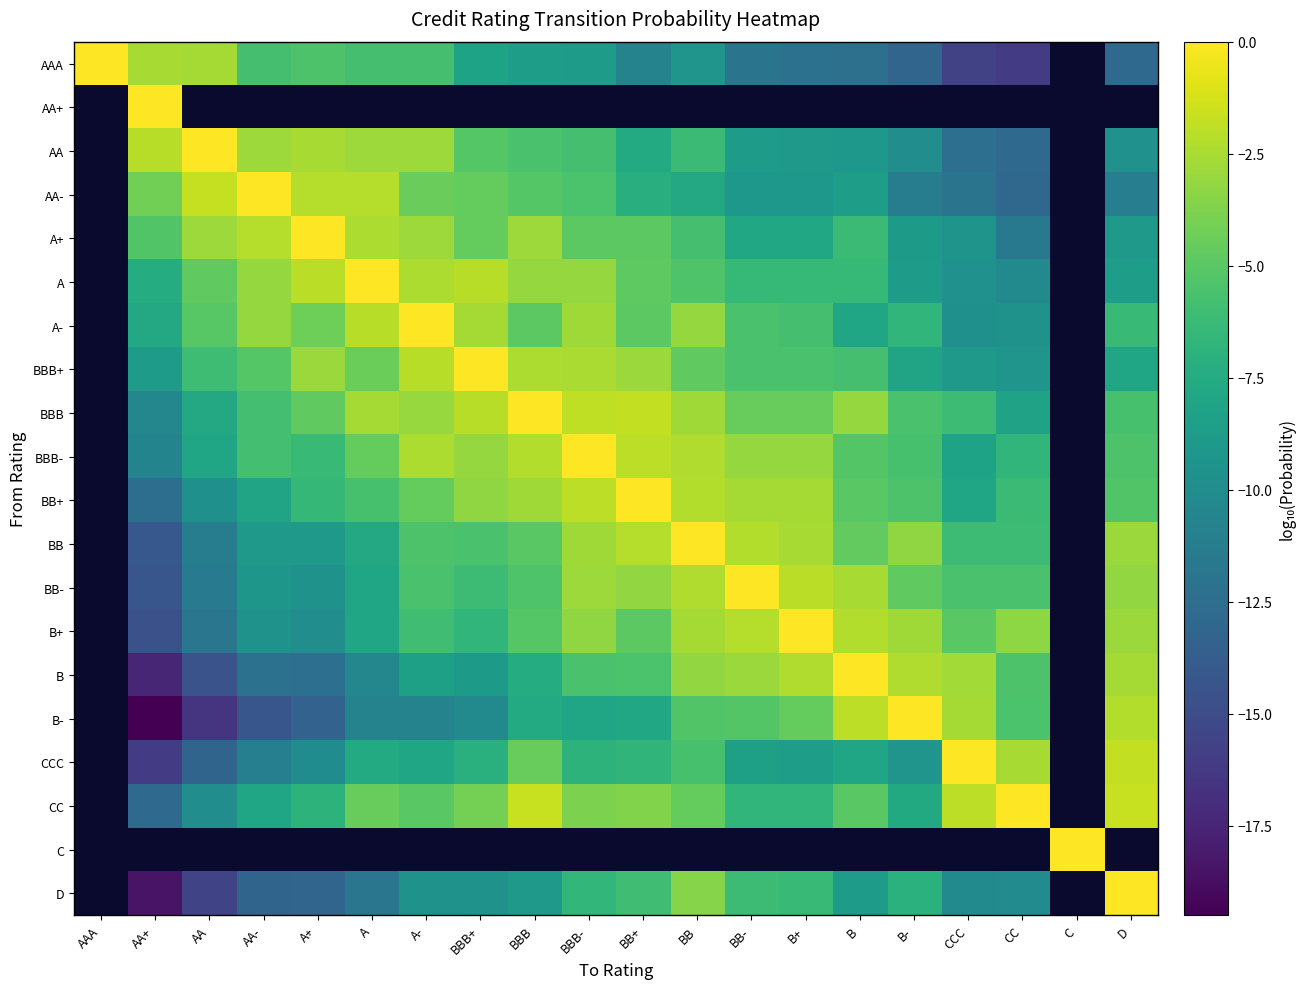

Is the value of BBB- at BBB+ greater than the value of AA at AA?

No